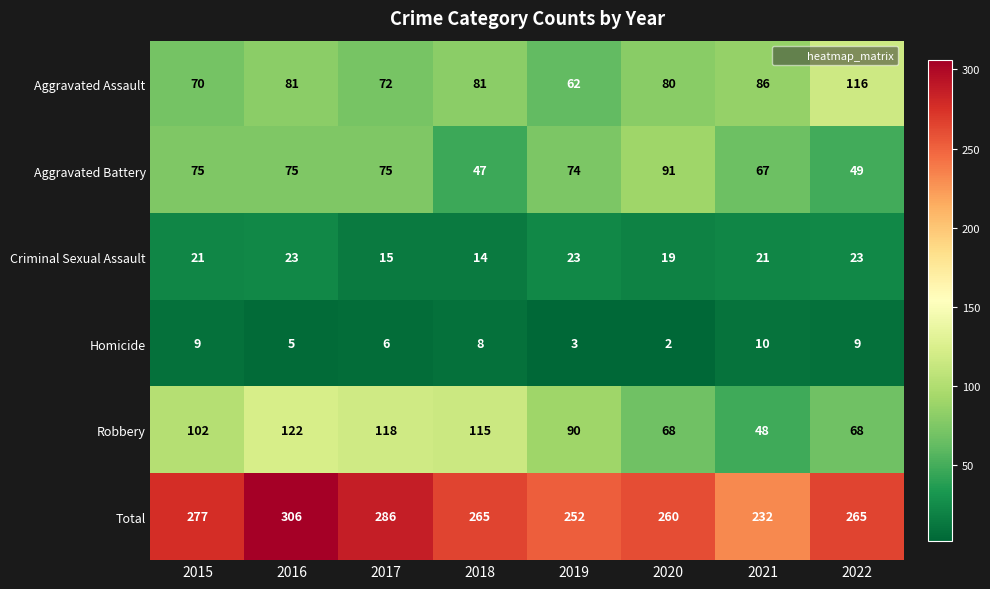

How many values in the Criminal Sexual Assault series are below 21?

3